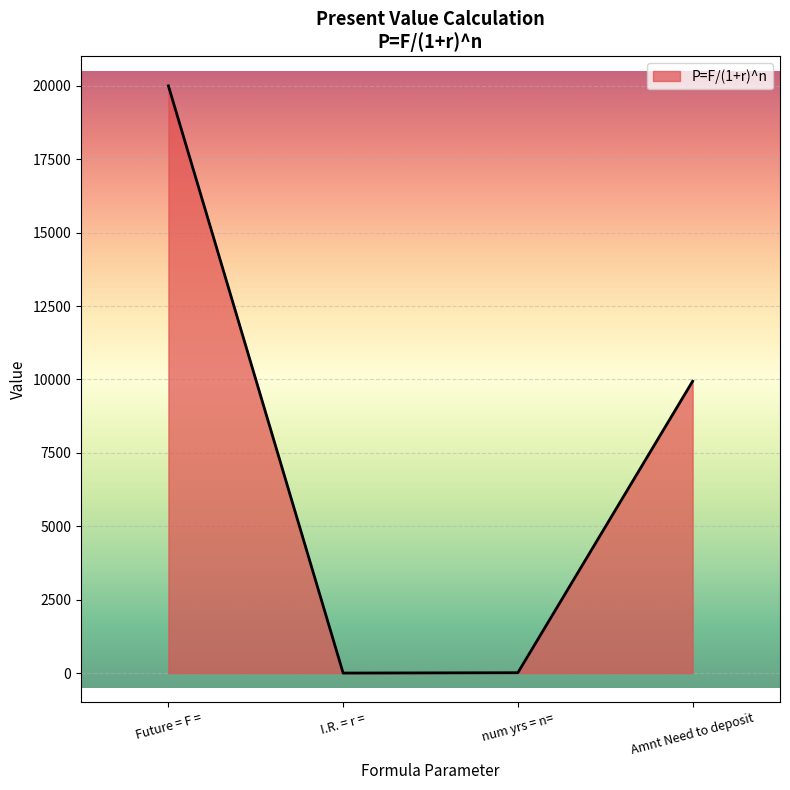

Which has a higher value, num yrs = n= or Future = F =?

Future = F =